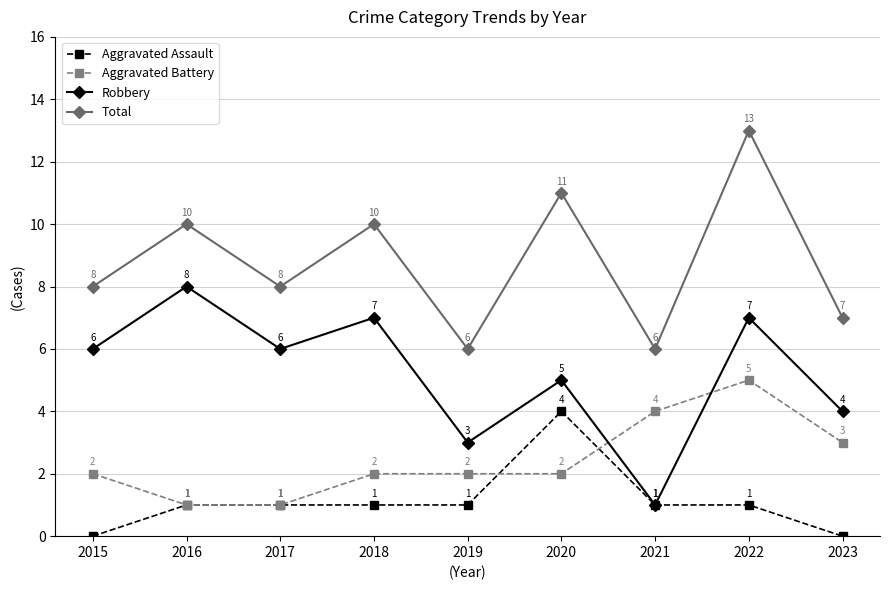

How many lines are shown in the chart?

4